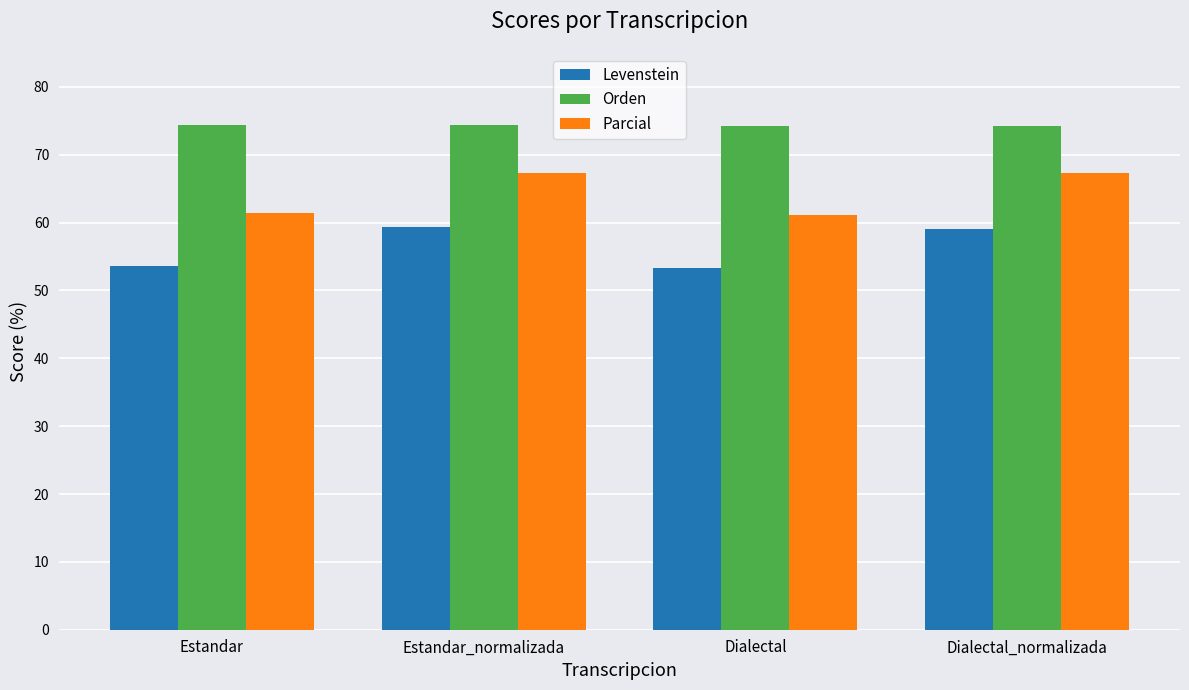

What is the average value of the Levenstein series?

56.4